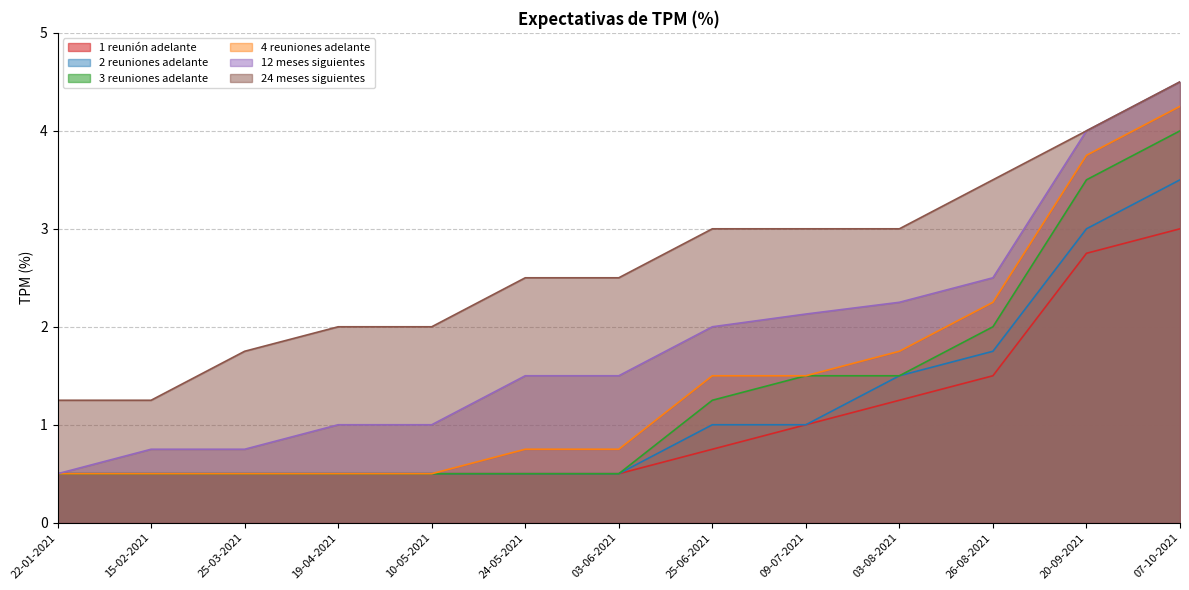

Rank the categories by 12 meses siguientes value from highest to lowest.

07-10-2021, 20-09-2021, 26-08-2021, 03-08-2021, 09-07-2021, 25-06-2021, 24-05-2021, 03-06-2021, 19-04-2021, 10-05-2021, 15-02-2021, 25-03-2021, 22-01-2021